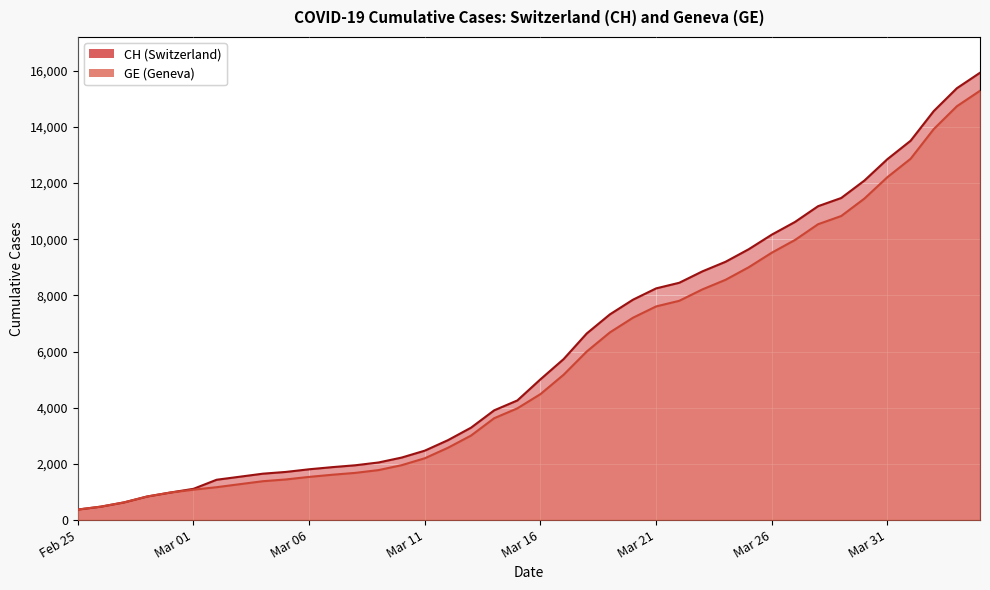

What is the value of the GE point at the 10th from the left?

1447